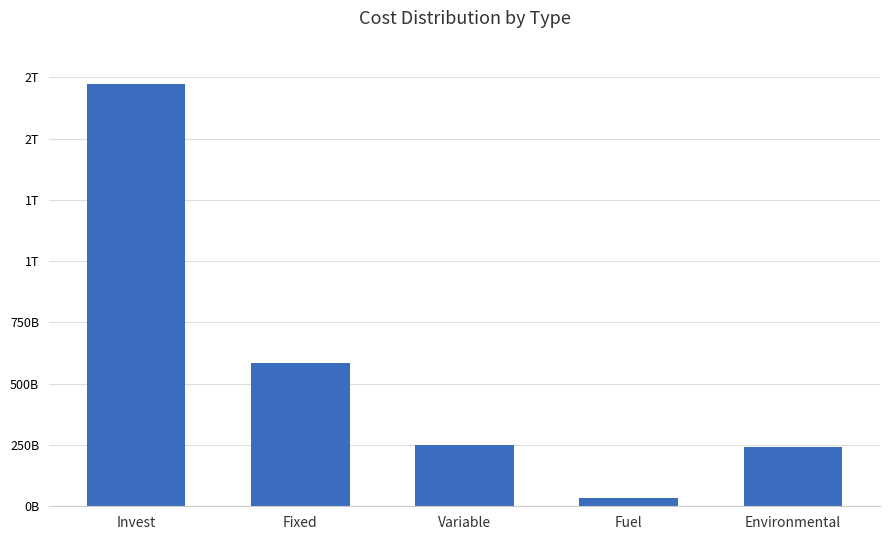

Approximately how many times larger is the value at Fixed compared to Environmental?

2.4